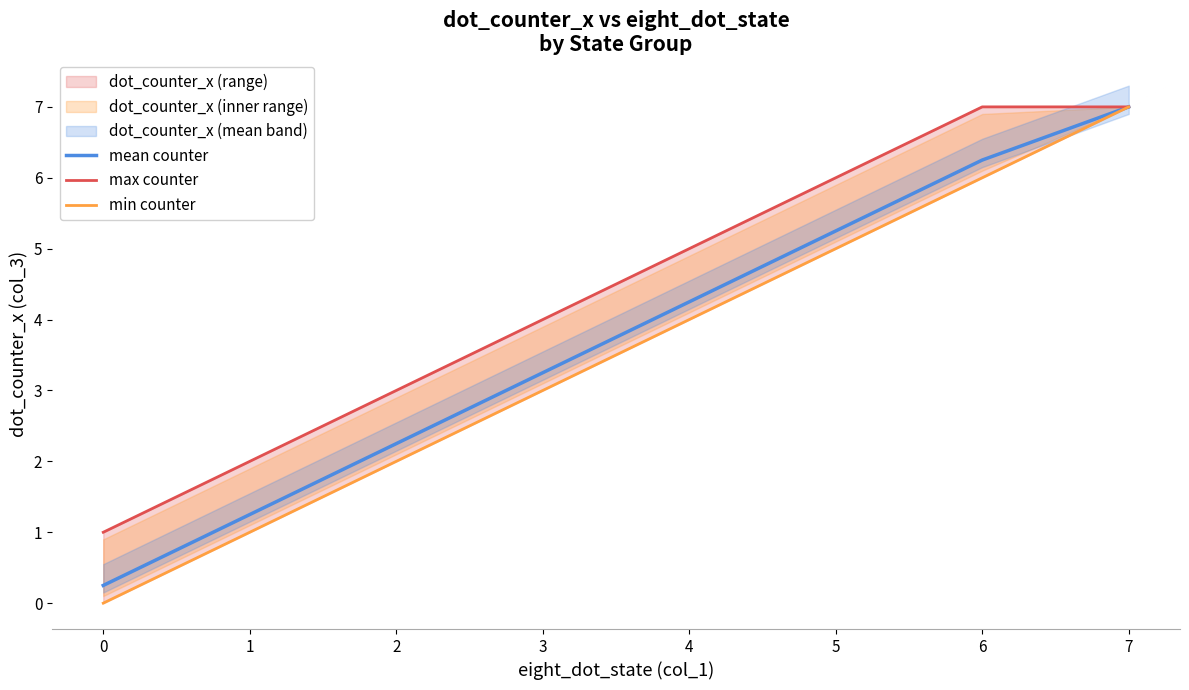

List the series in order of their overall mean, lowest first.

min counter, mean counter, max counter